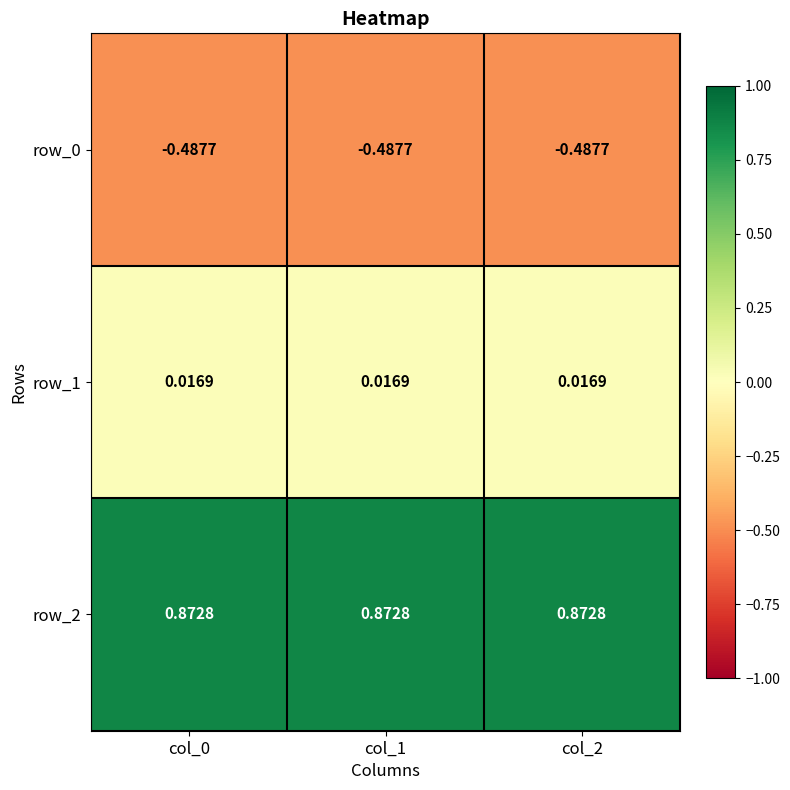

How many categories are shown in the chart?

3